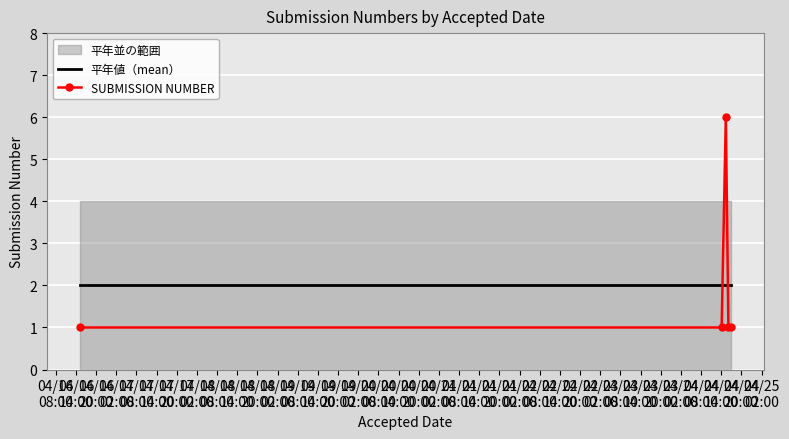

True or false: SUBMISSION NUMBER and 平年値（mean） intersect in this chart.

True